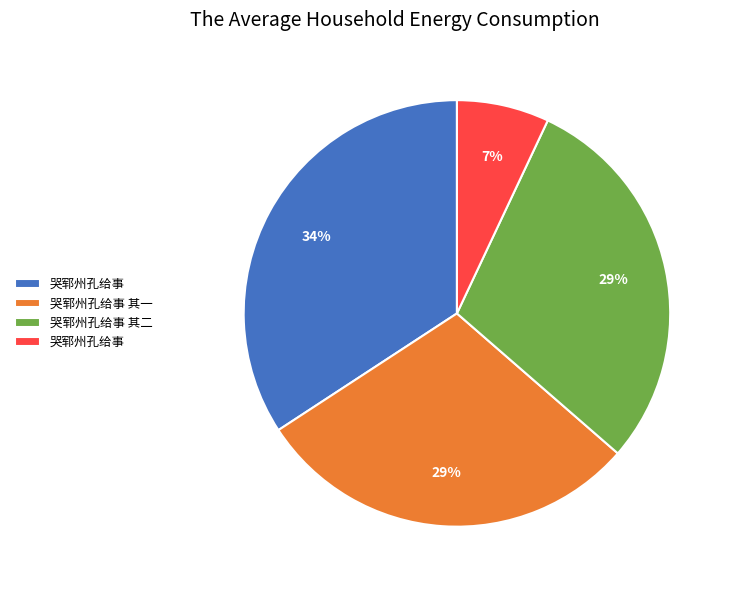

Count the number of slices in the pie.

4